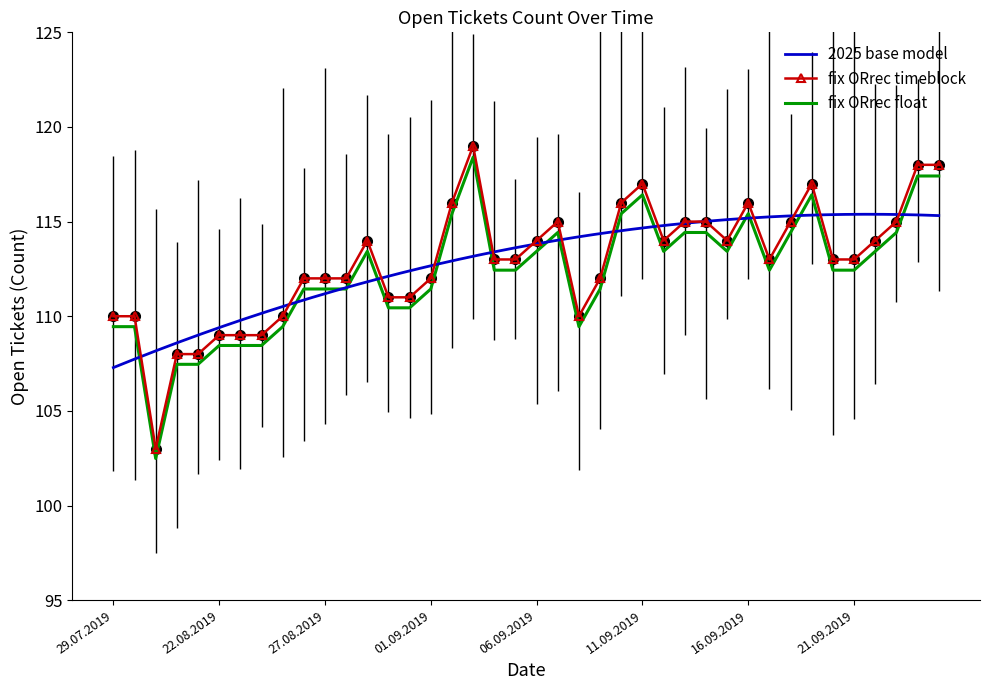

What position from the right is 31.08.2019?

26